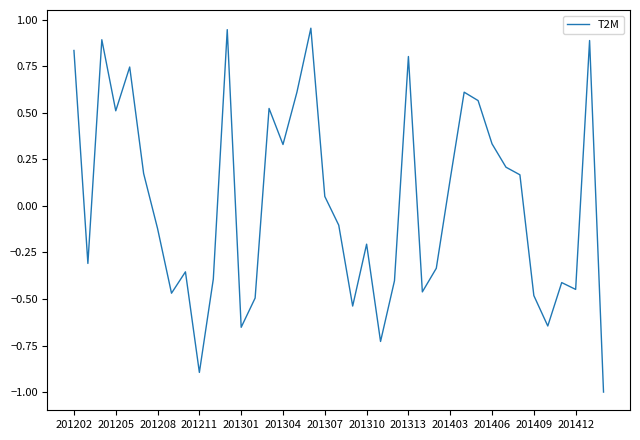

How many lines are shown in the chart?

1